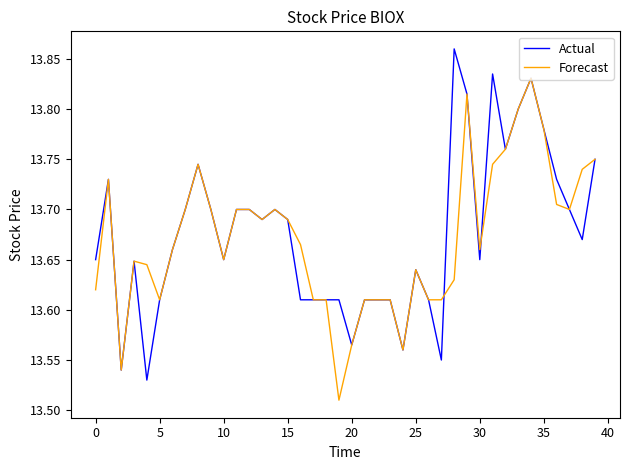

Rank the series by their maximum value, from highest to lowest.

Actual, Forecast